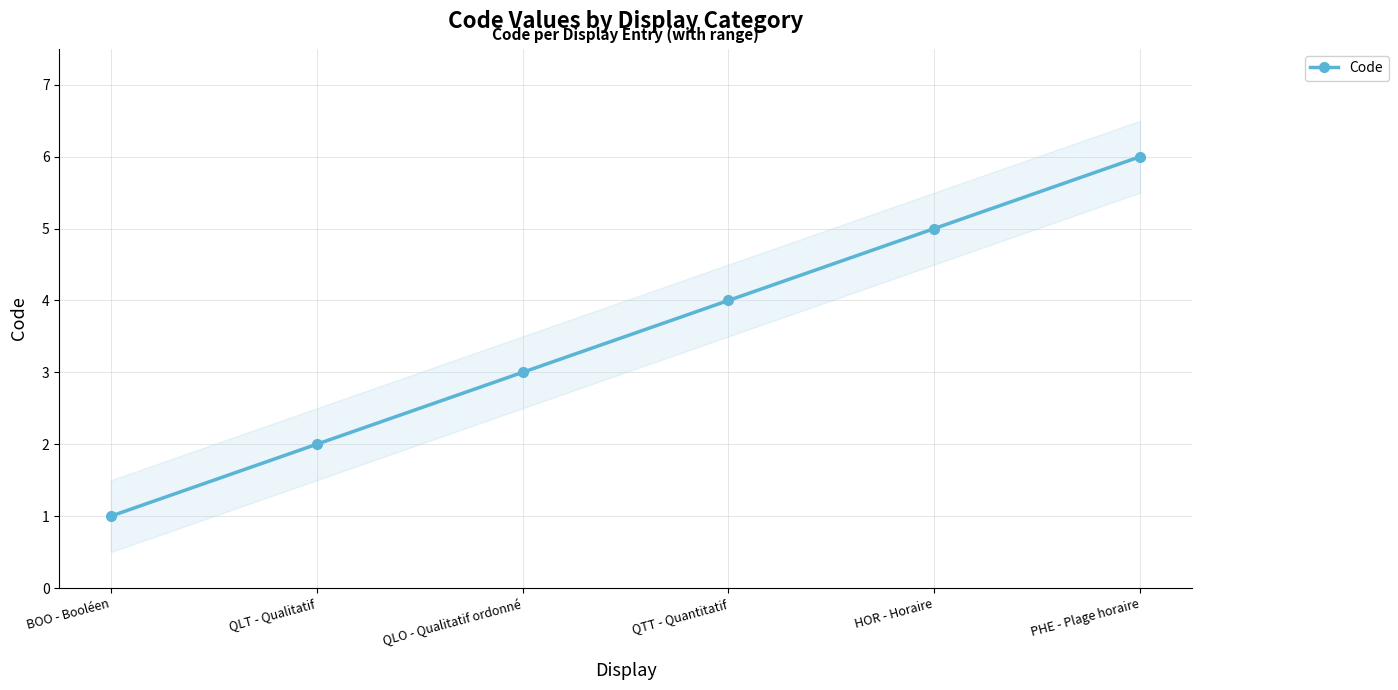

The value at QLT - Qualitatif is 2. True or false?

True